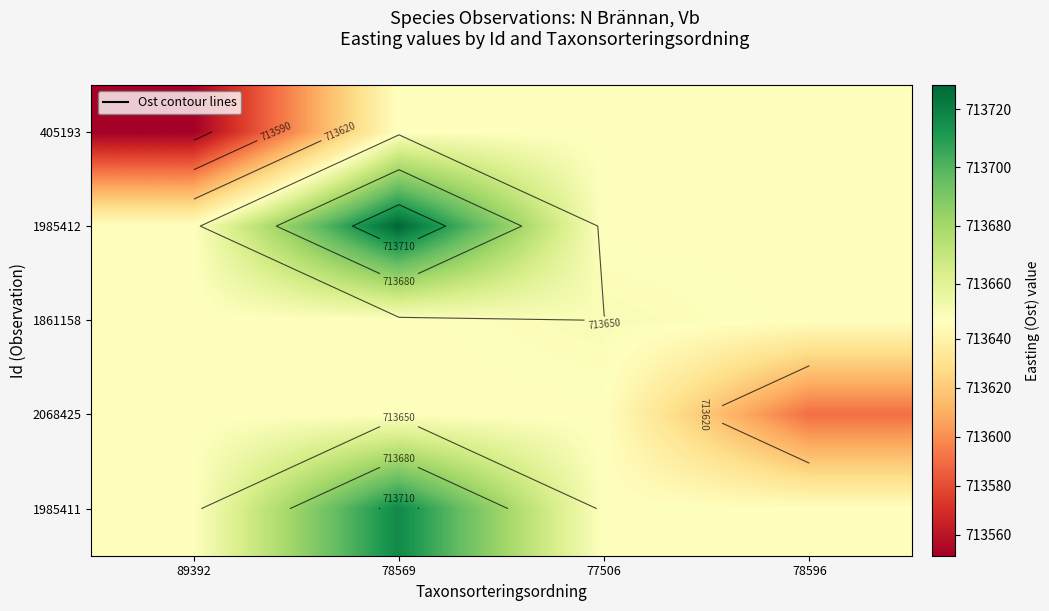

List the series in order of their peak value, highest first.

1985412, 1985411, 1861158, 405193, 2068425